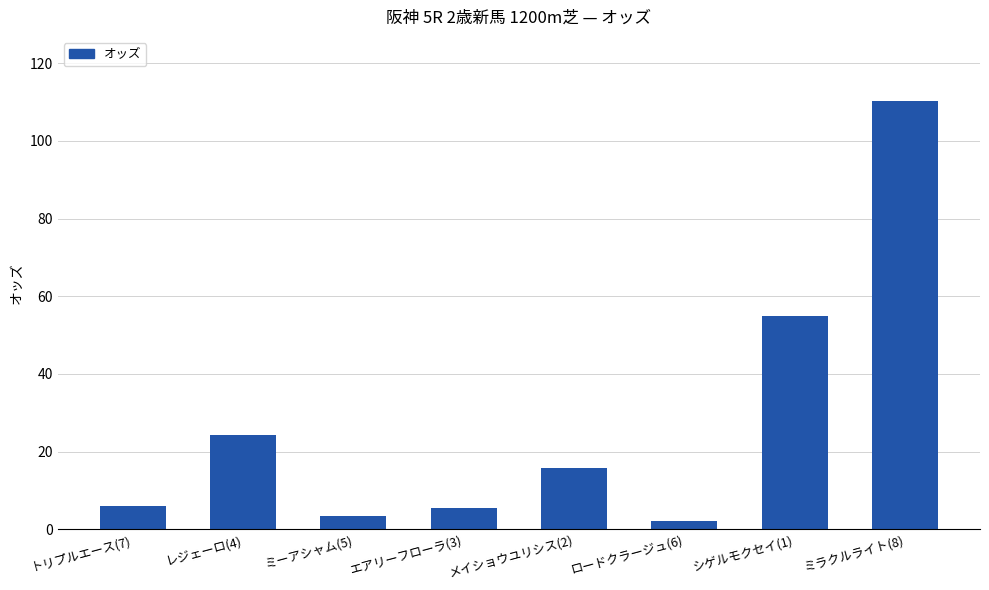

How many distinct data groups are displayed?

1